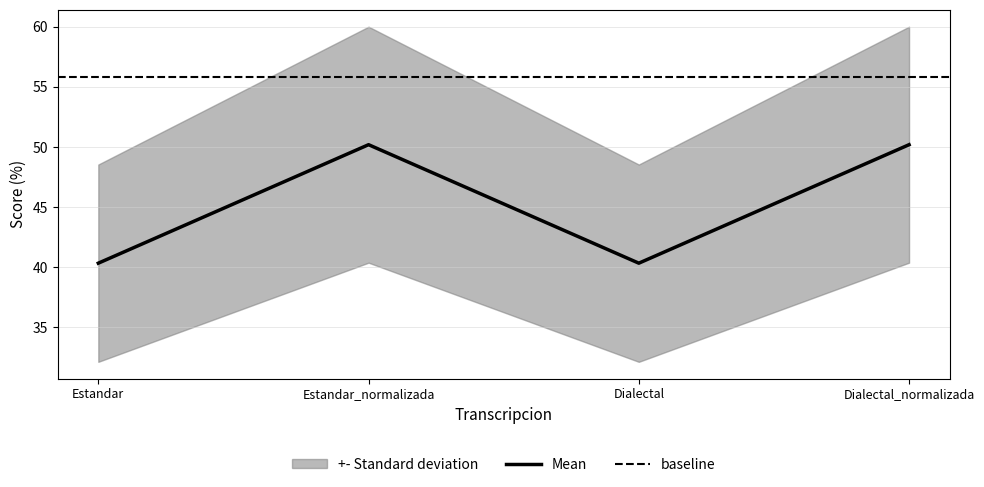

What is the spread (max minus min) of values at Estandar_normalizada?

19.6